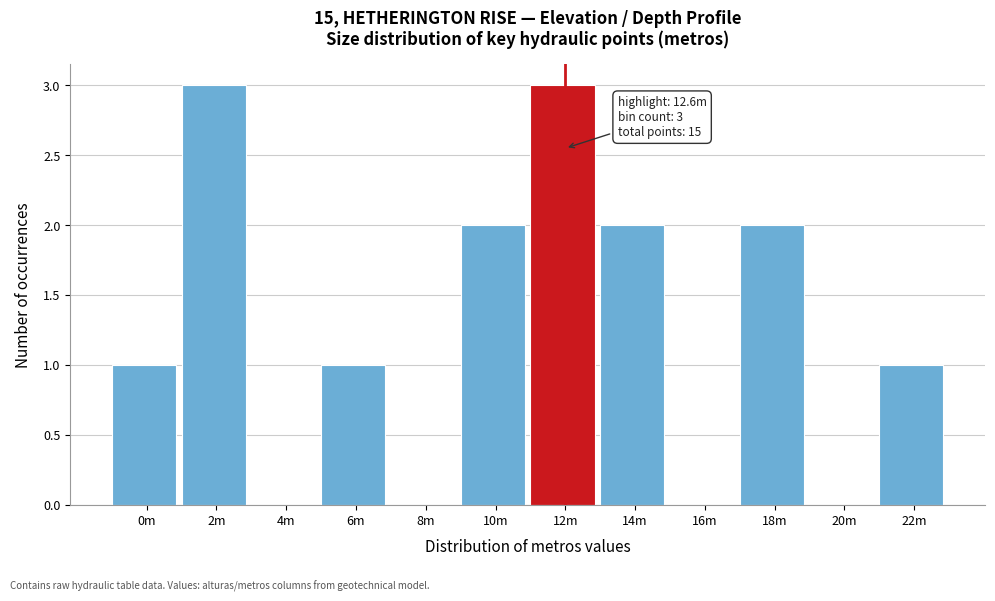

Reading right to left, transcribe all the data shown in this chart.

22m=1	20m=0	18m=2	16m=0	14m=2	12m=3	10m=2	8m=0	6m=1	4m=0	2m=3	0m=1